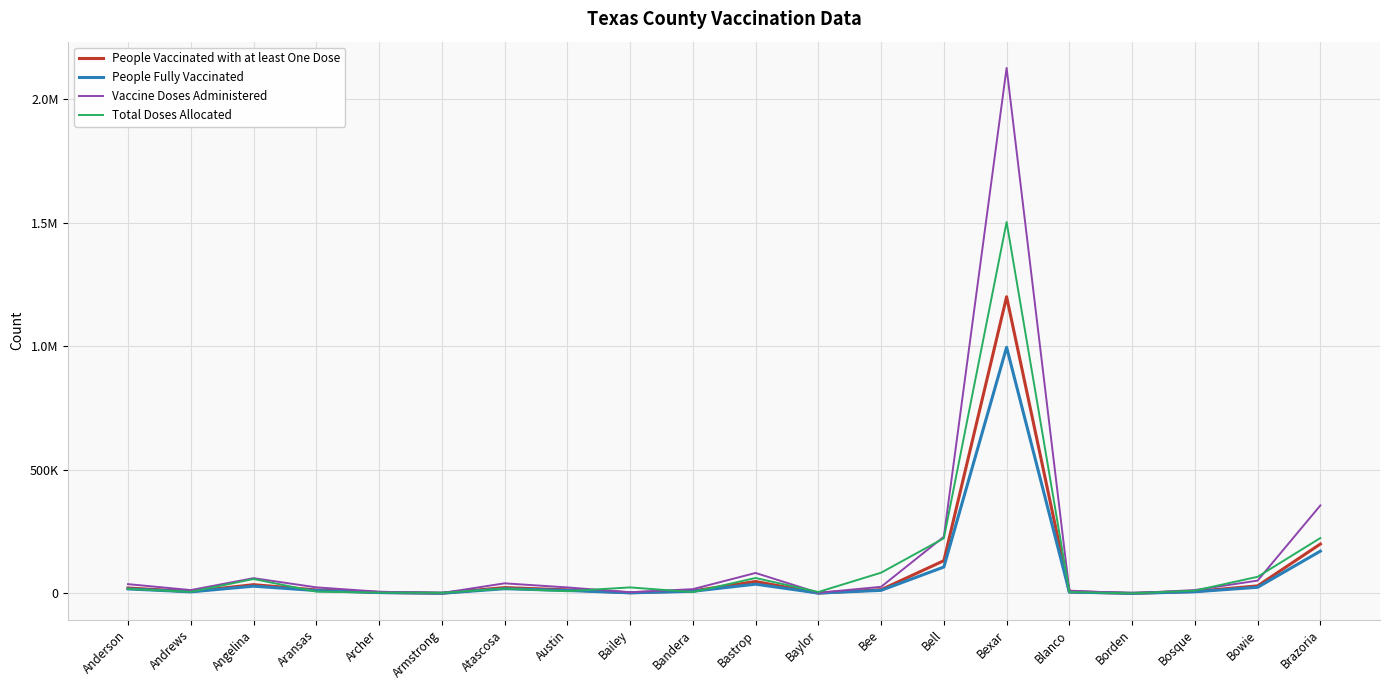

Is it true that People Vaccinated with at least One Dose equals 8240 at Aransas?

False